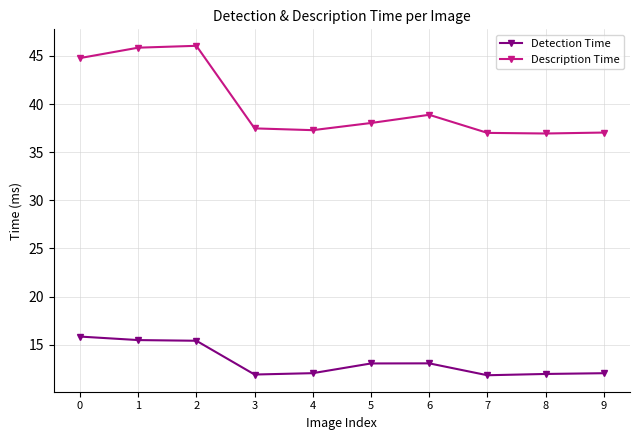

What is the difference between the second highest and second lowest values in the Description Time series?

8.8